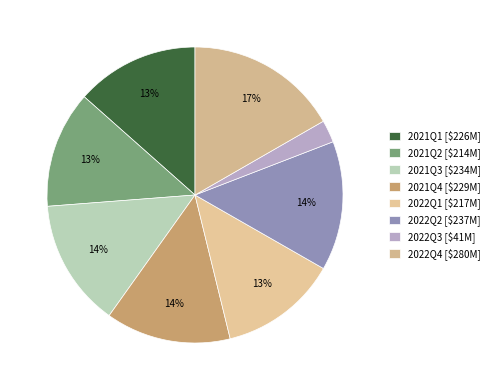

Count the number of slices in the pie.

8